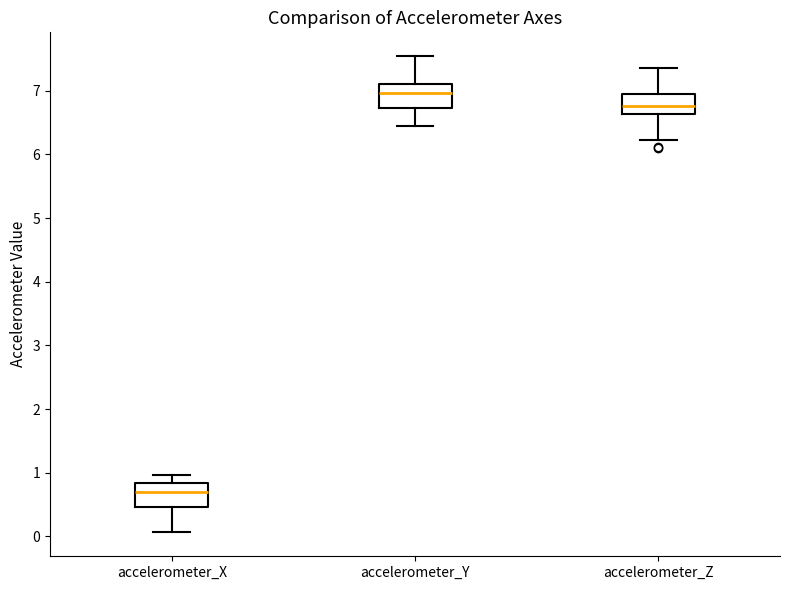

Where does the upper whisker of the box for accelerometer_X end on the y-axis? The values are not printed on the chart, so give them approximately, as read against the axis.

1.0